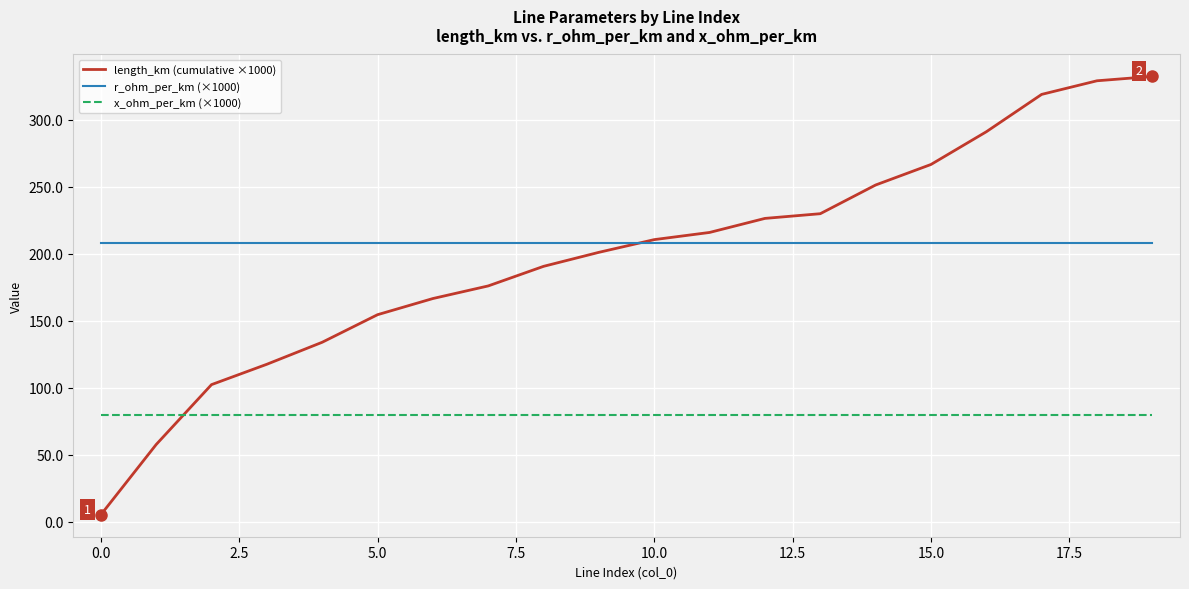

True or false: length_km (cumulative ×1000) and x_ohm_per_km (×1000) intersect in this chart.

True